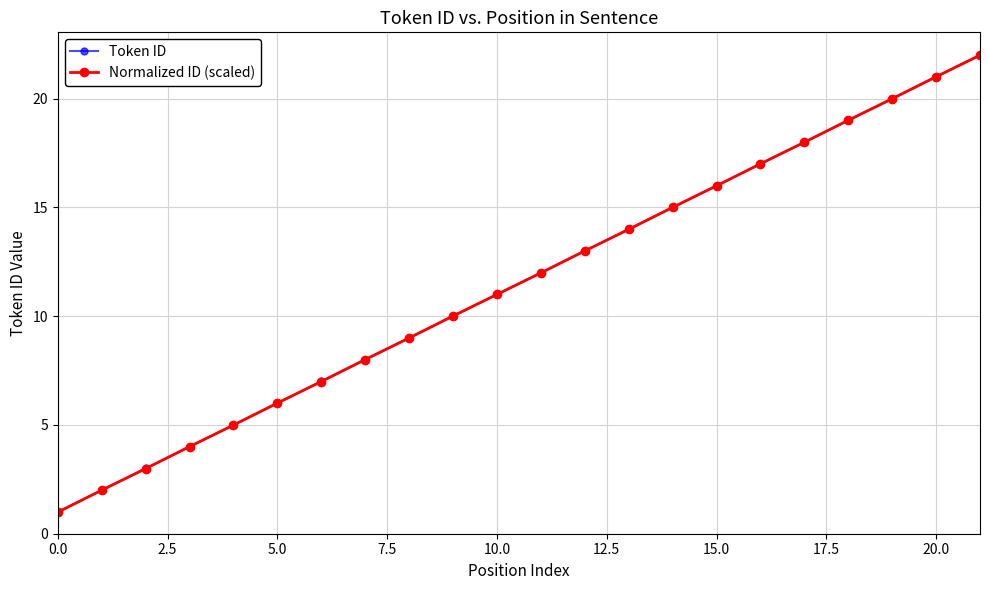

What is the difference between the maximum and minimum values in the Normalized ID (scaled) series?

21.0